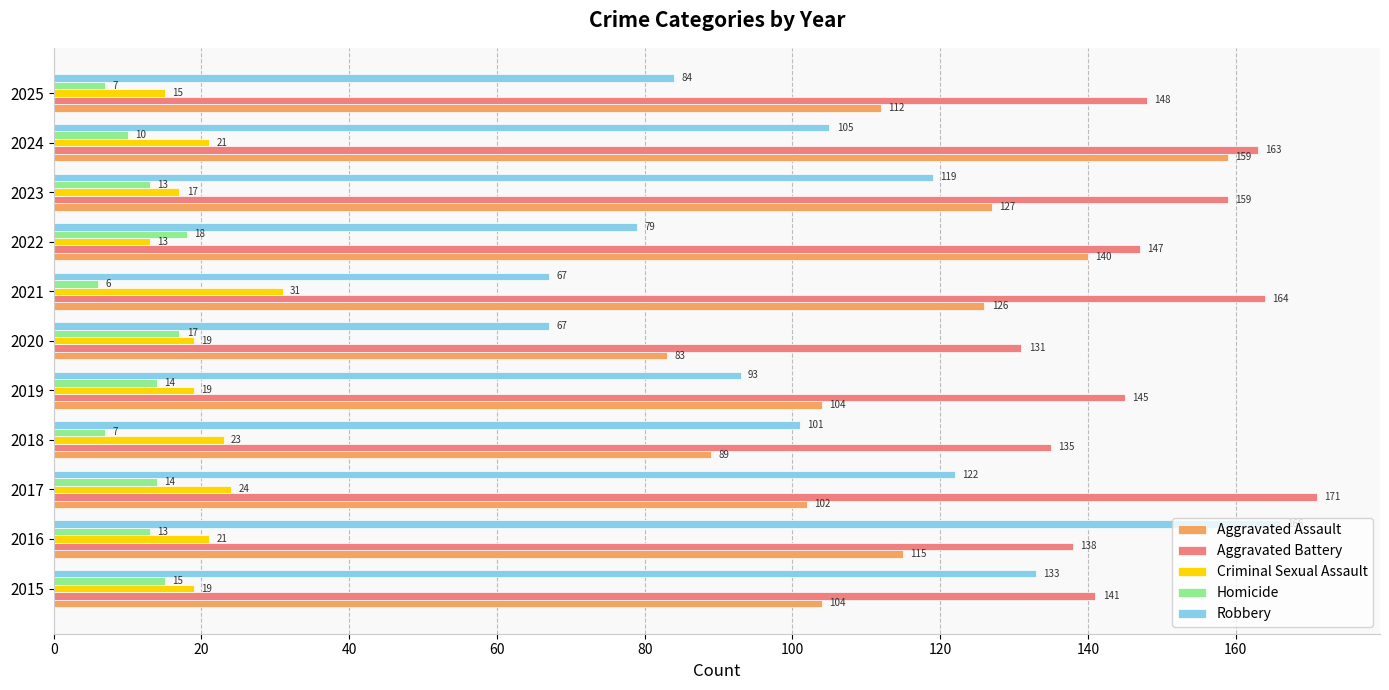

Read the Aggravated Battery value at 2025, to the nearest 10.

150